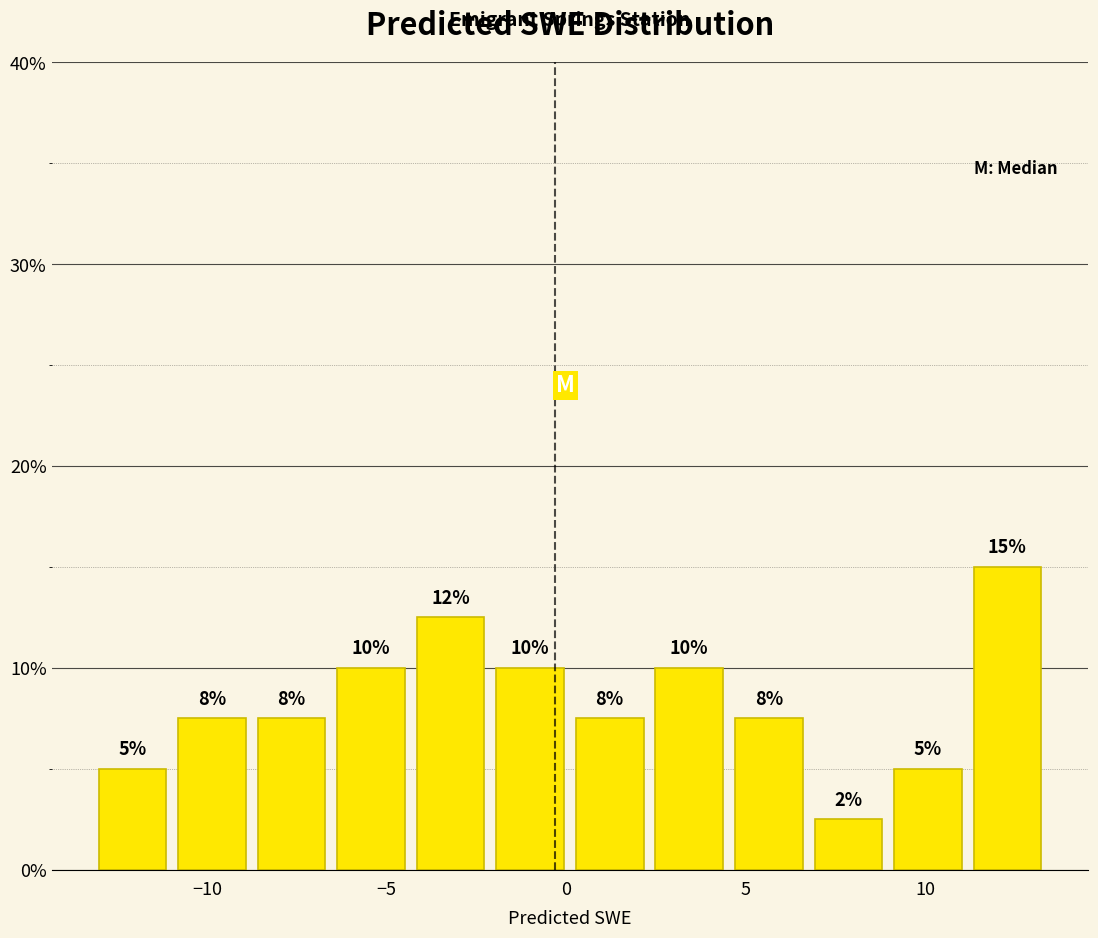

Which range on the x-axis has the tallest bar?

11.0 to 13.5